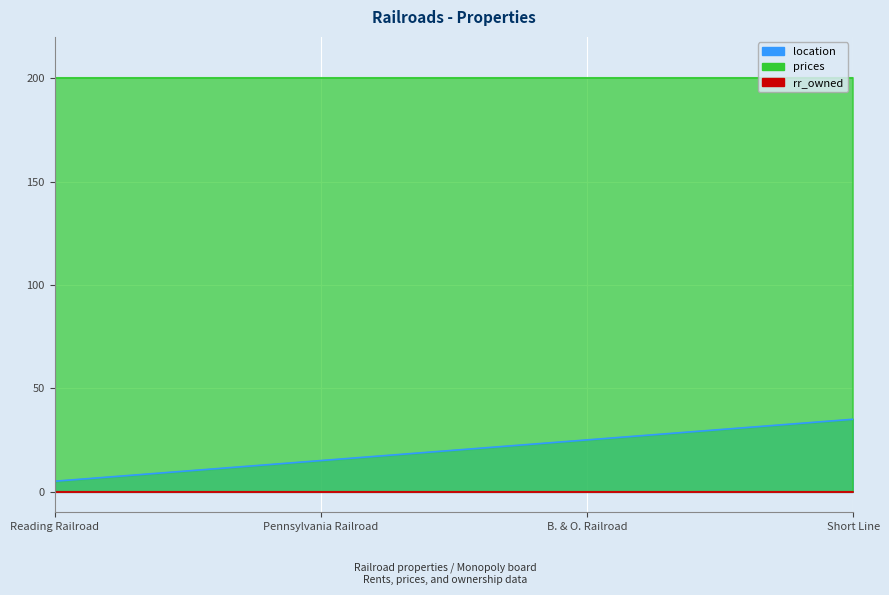

True or false: location and prices cross at least once.

False